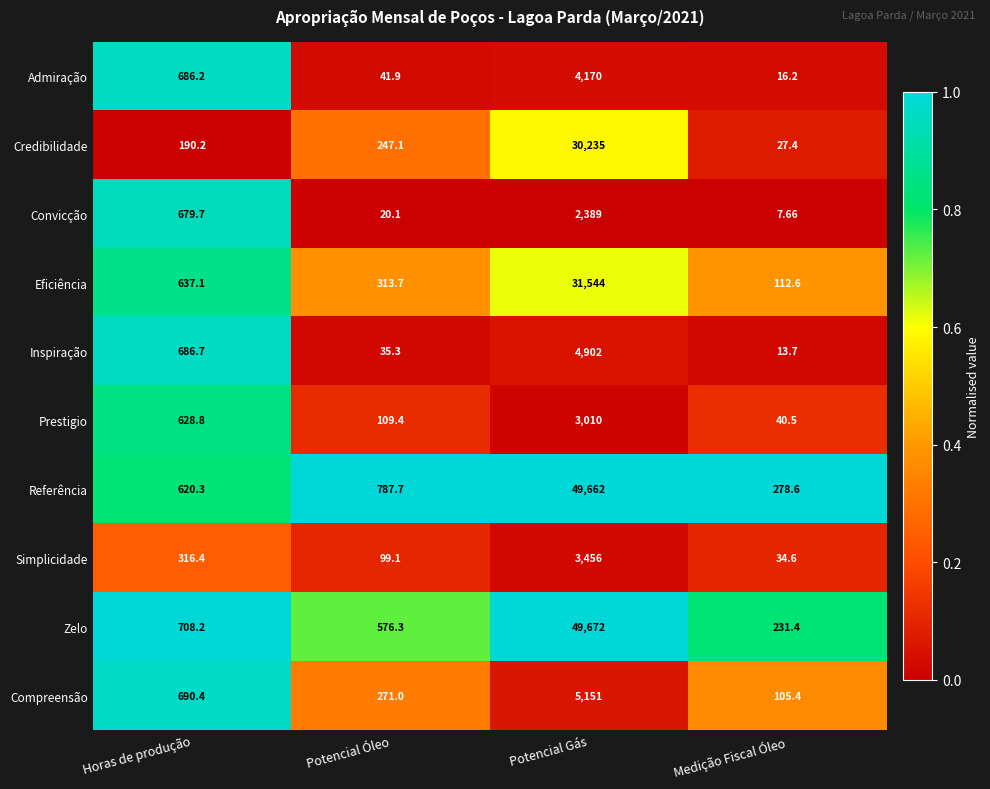

At which category does the chart reach its peak across all series?

Potencial Gás